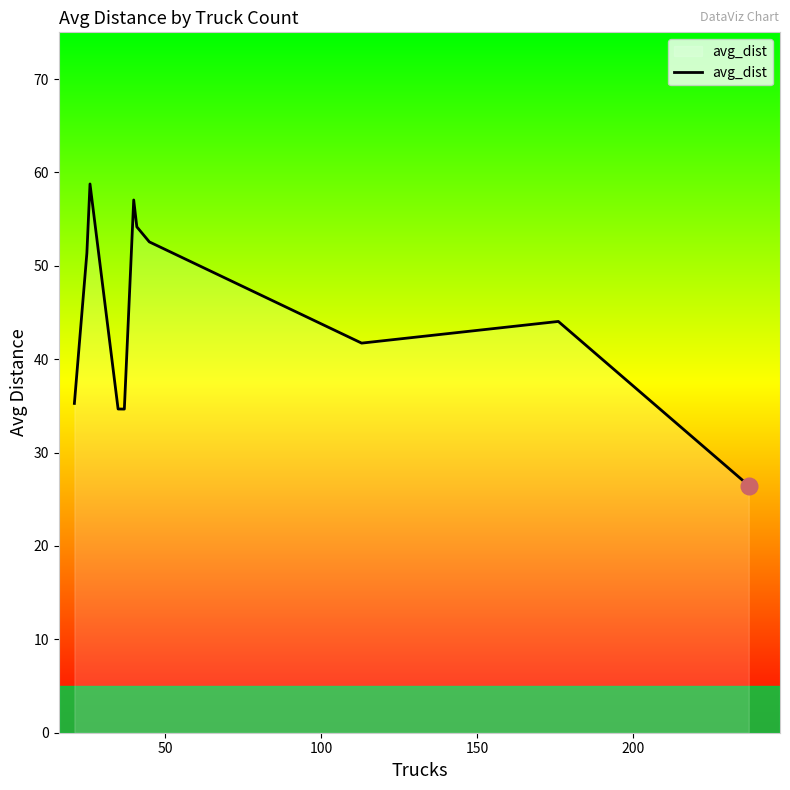

What is the difference between the maximum and minimum values?

32.3